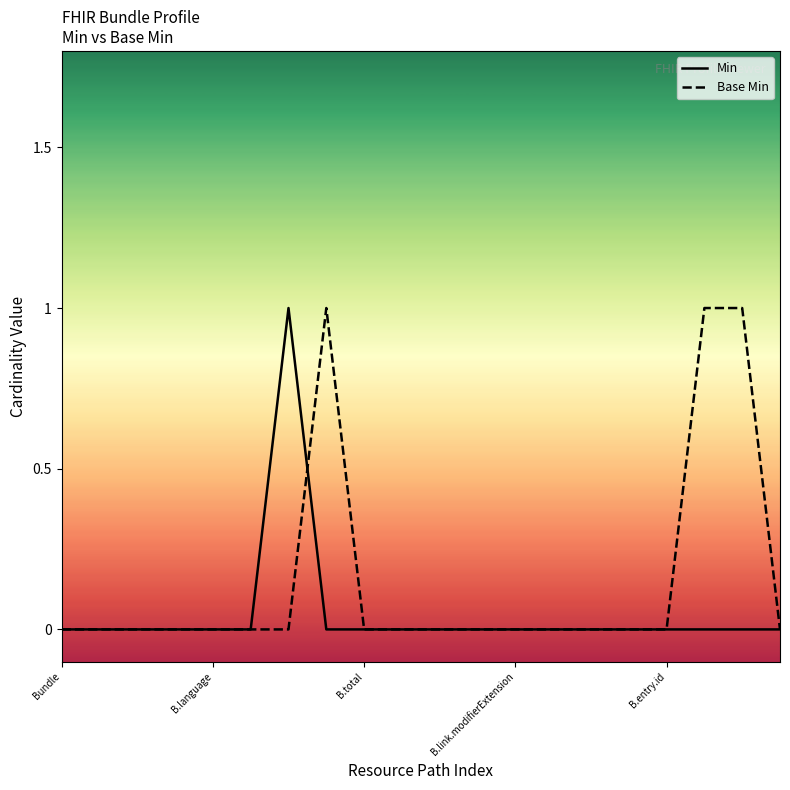

List the series in order of their overall mean, lowest first.

Min, Base Min